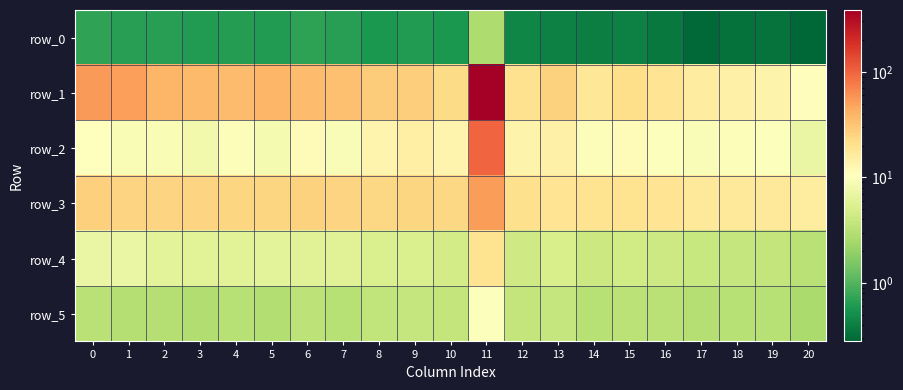

Rank the series by their maximum value, from lowest to highest.

row_0, row_5, row_4, row_3, row_2, row_1